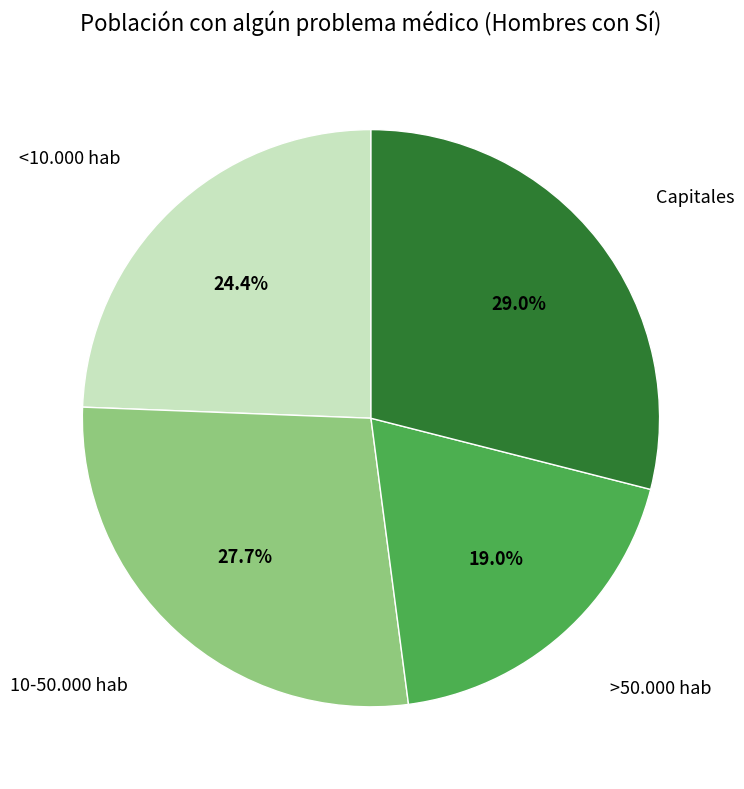

Is there any slice that represents more than half of the pie?

No